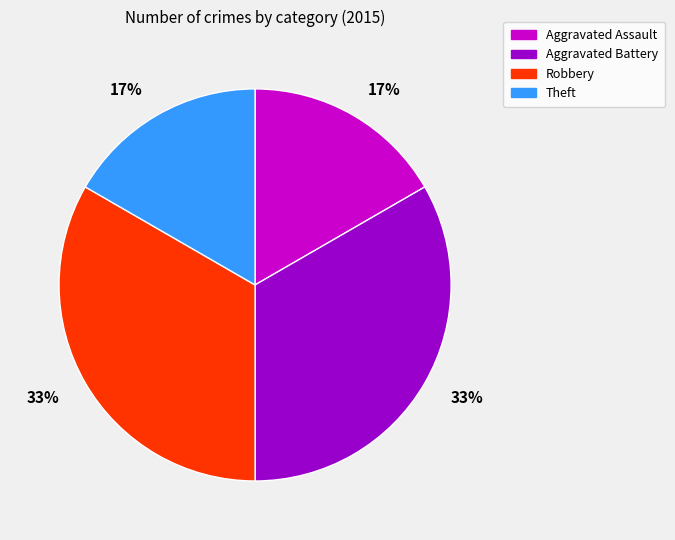

Which has a higher value, Aggravated Battery or Theft?

Aggravated Battery